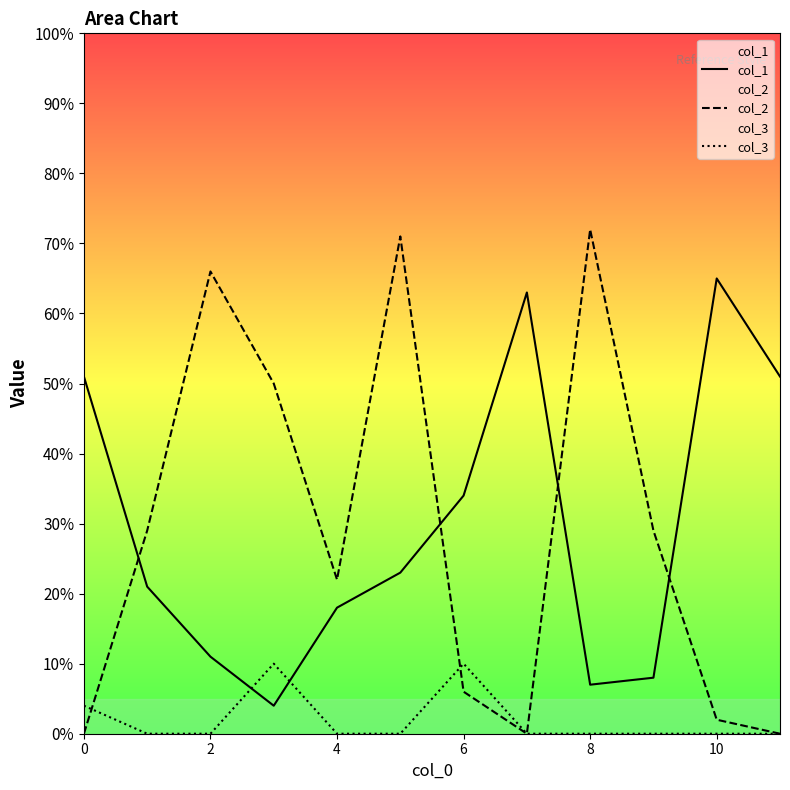

Reading right to left, extract all data points from this chart.

col_1: 5.1	6.5	0.8	0.7	6.3	3.4	2.3	1.8	0.4	1.1	2.1	5.1
col_2: 0.0	0.2	2.9	7.2	0.0	0.6	7.1	2.2	5.0	6.6	2.9	0.0
col_3: 0.0	0.0	0.0	0.0	0.0	1.0	0.0	0.0	1.0	0.0	0.0	0.4